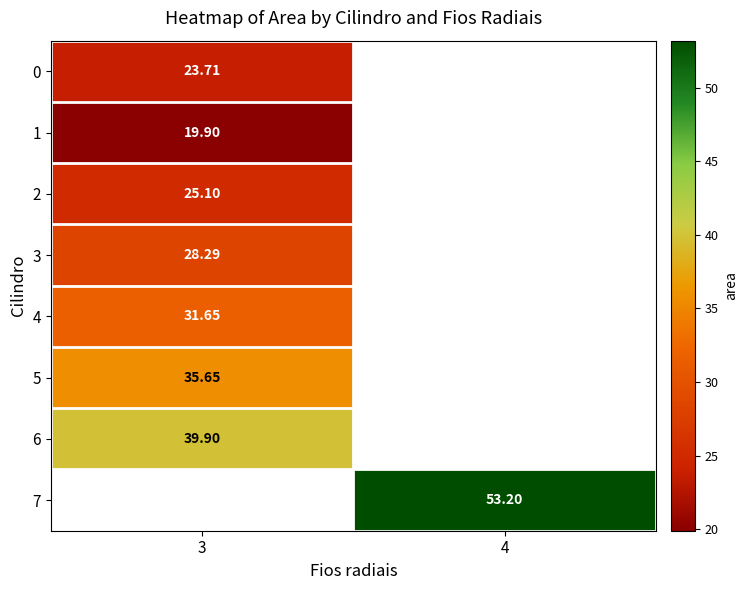

True or false: 3 has a value of 16.8 at 3.

False